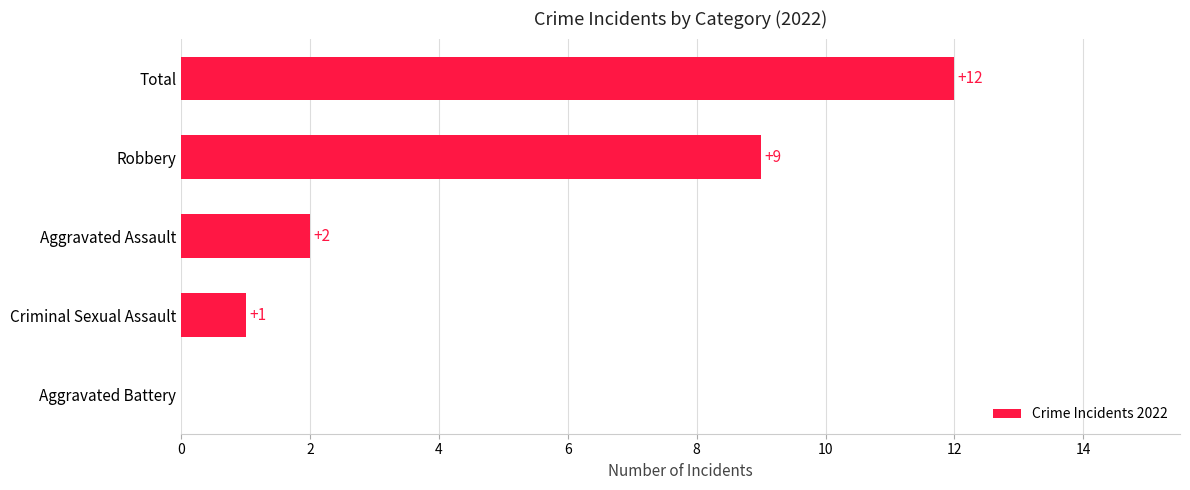

Where is the data nearest to the value 6?

Robbery